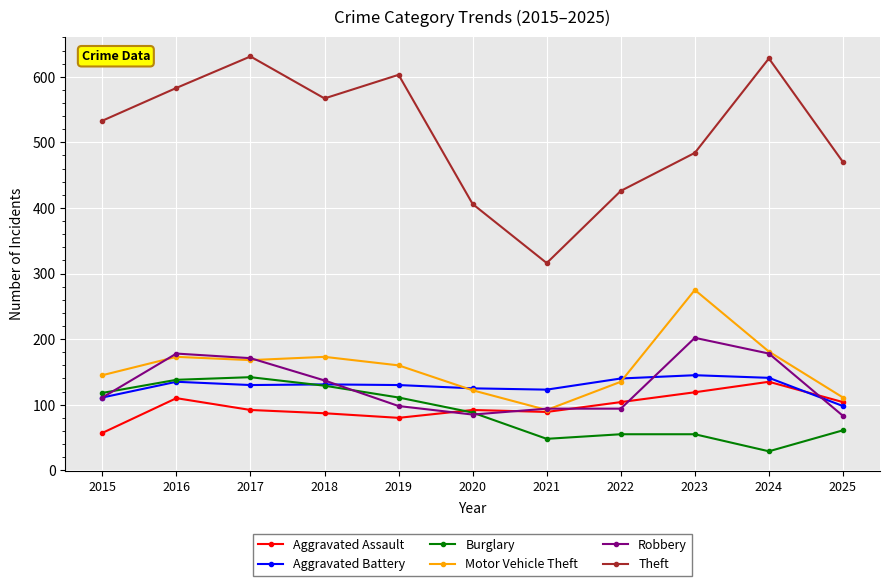

Is this an area chart (filled region under the line)?

No